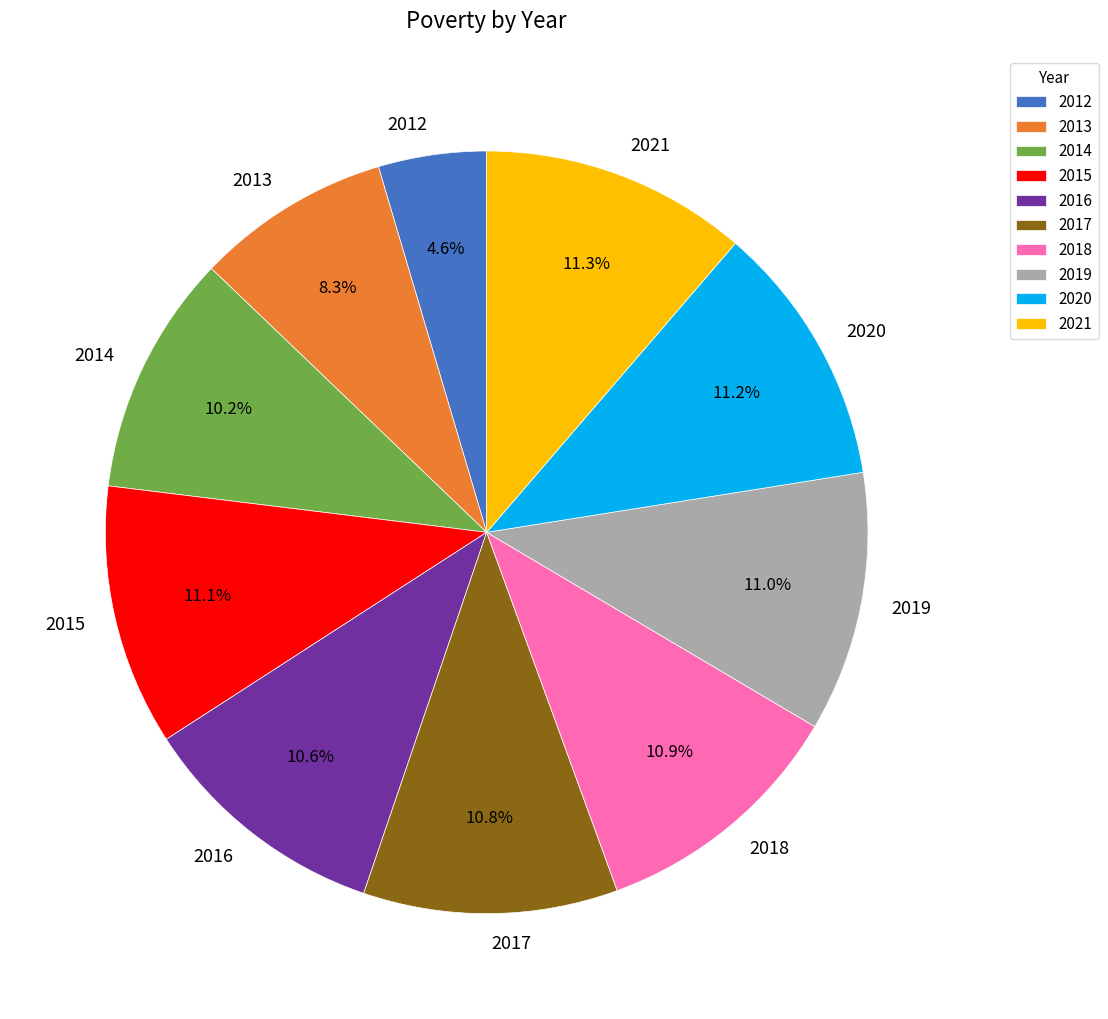

To the nearest percent, what is the difference between the largest and smallest slice percentages?

7%